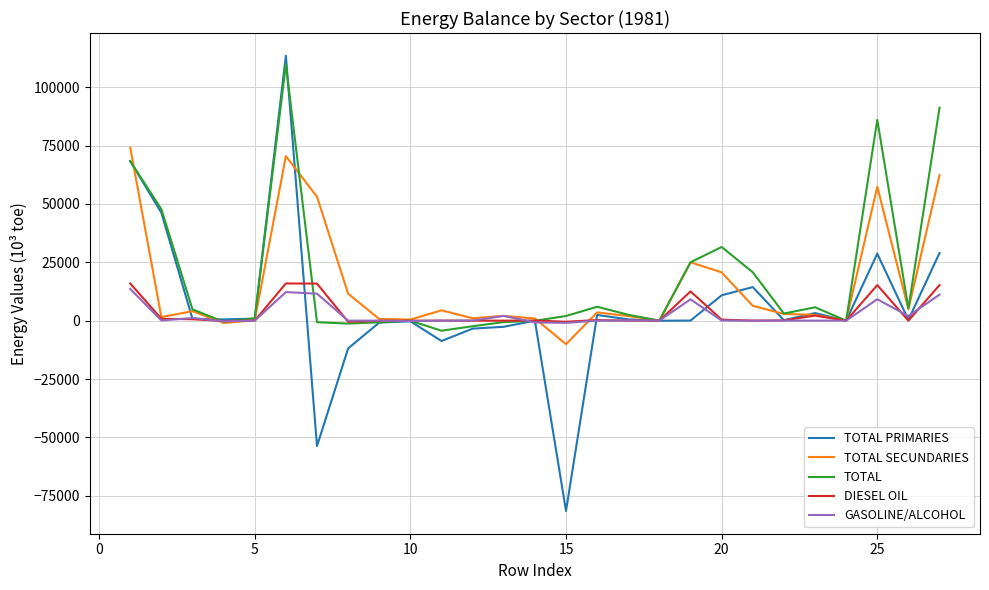

What is the highest value of the GASOLINE/ALCOHOL series?

13571.2